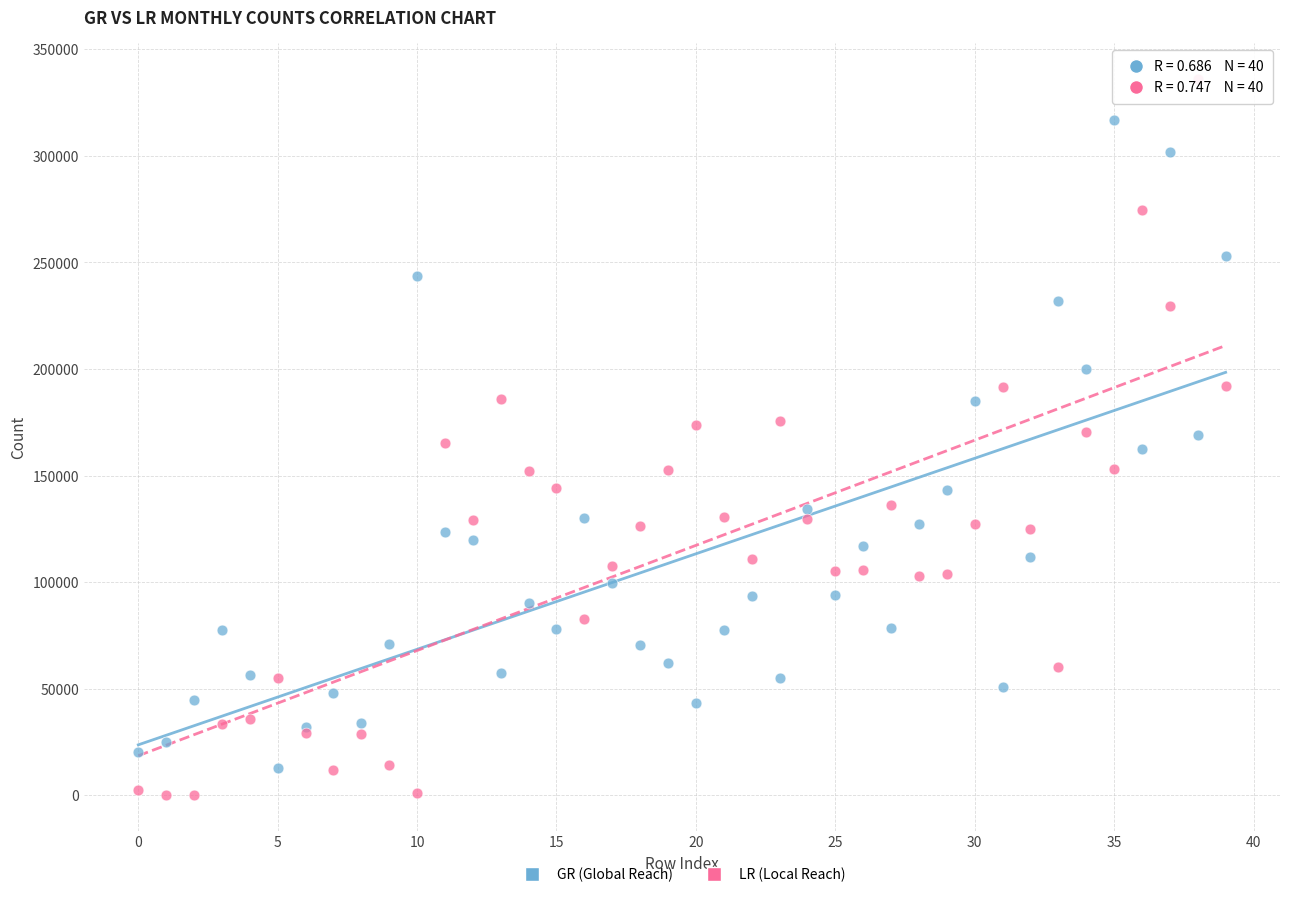

Which series contains the highest Y value?

LR (Local Reach)